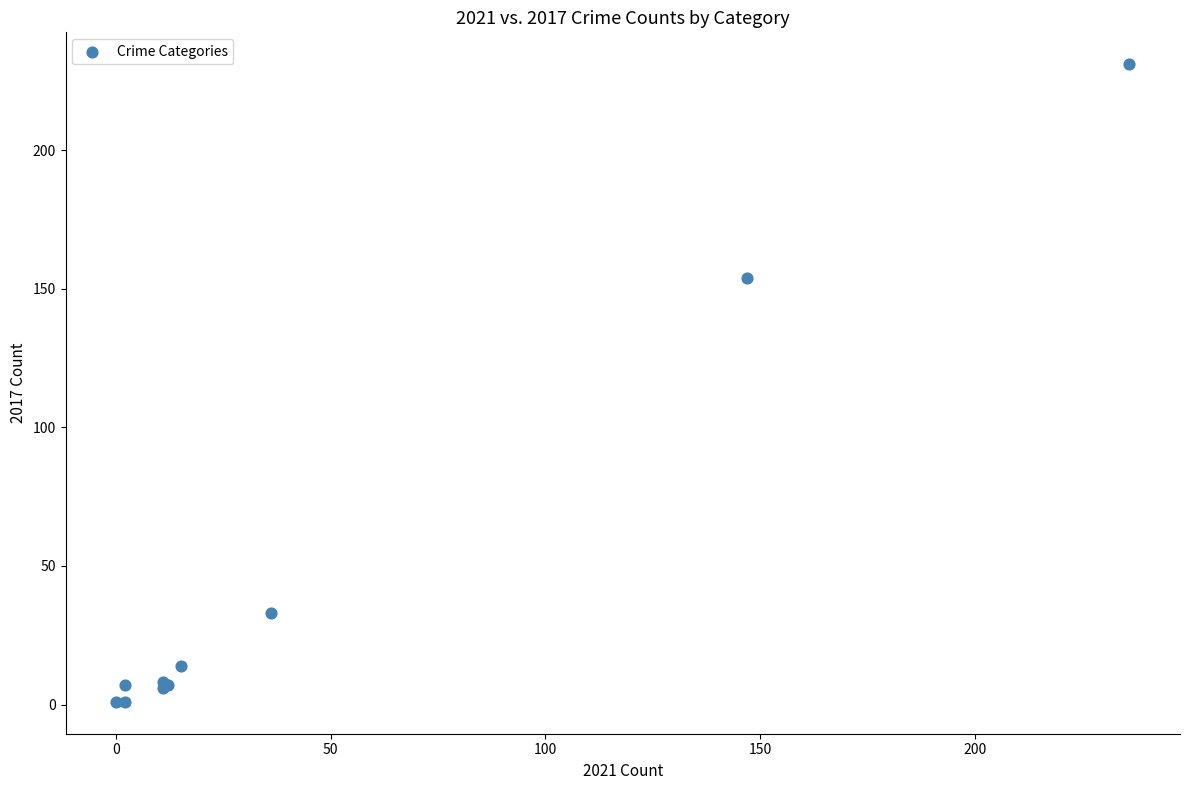

What Y value in the scatter plot is closest to 116?

154